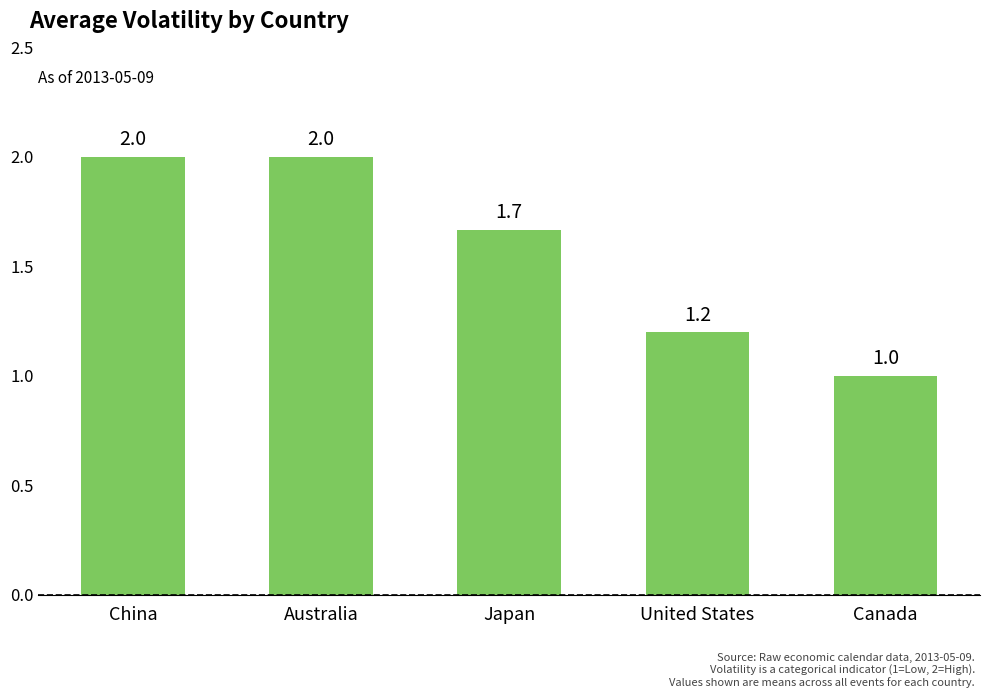

Where is the data nearest to the value 1?

Canada